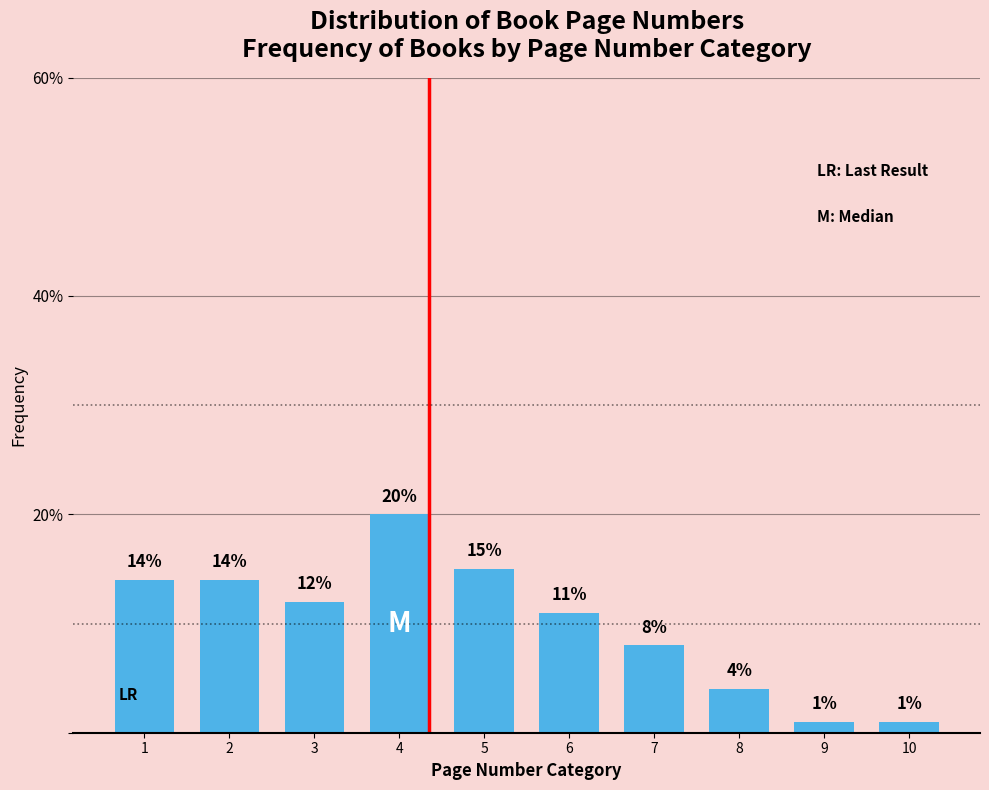

Reading left to right, list all the values displayed in this chart.

14.0	14.0	12.0	20.0	15.0	11.0	8.0	4.0	1.0	1.0